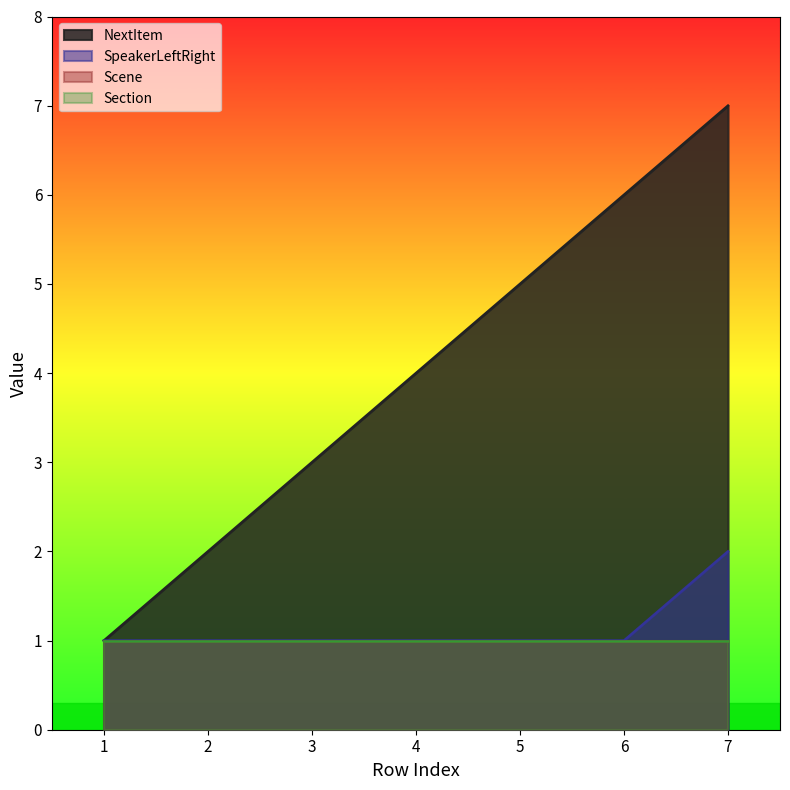

Which series changed the most between 2 and 6?

NextItem